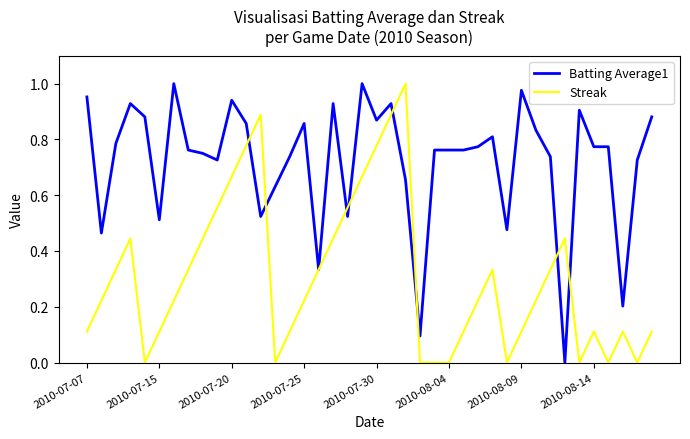

What is the sum of all Streak values?

12.2